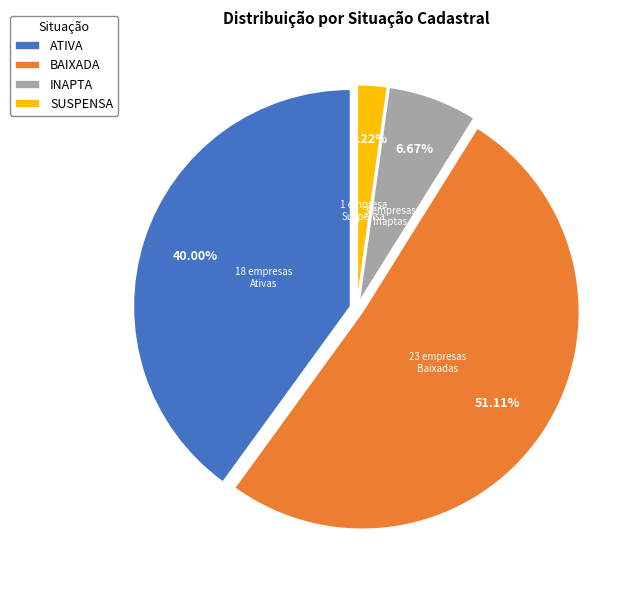

Approximately how many times larger is the value at ATIVA compared to INAPTA?

6.0